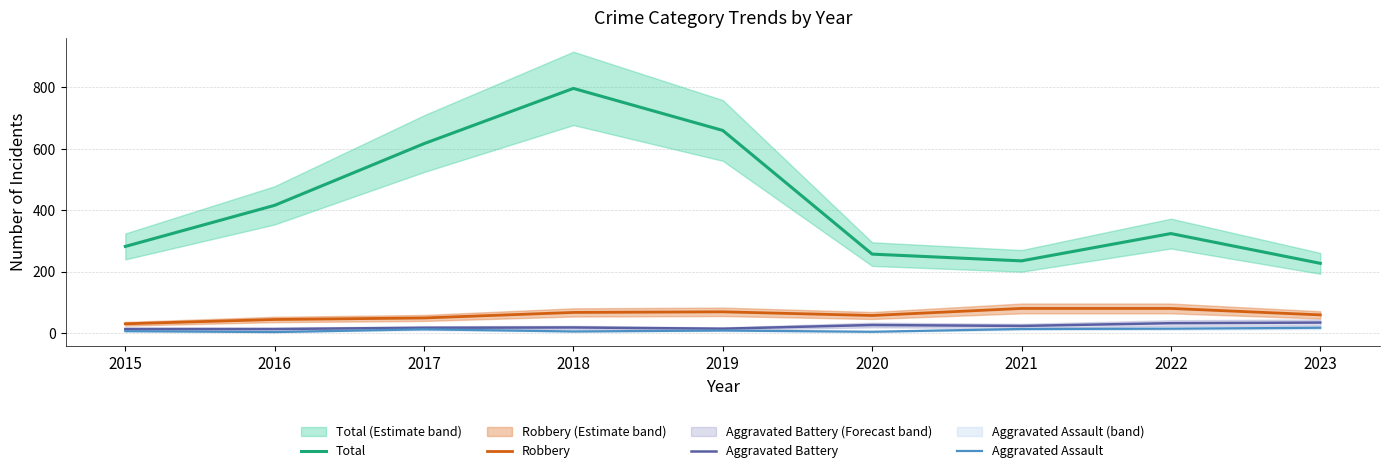

Where is Aggravated Assault nearest to the value 10?

2017